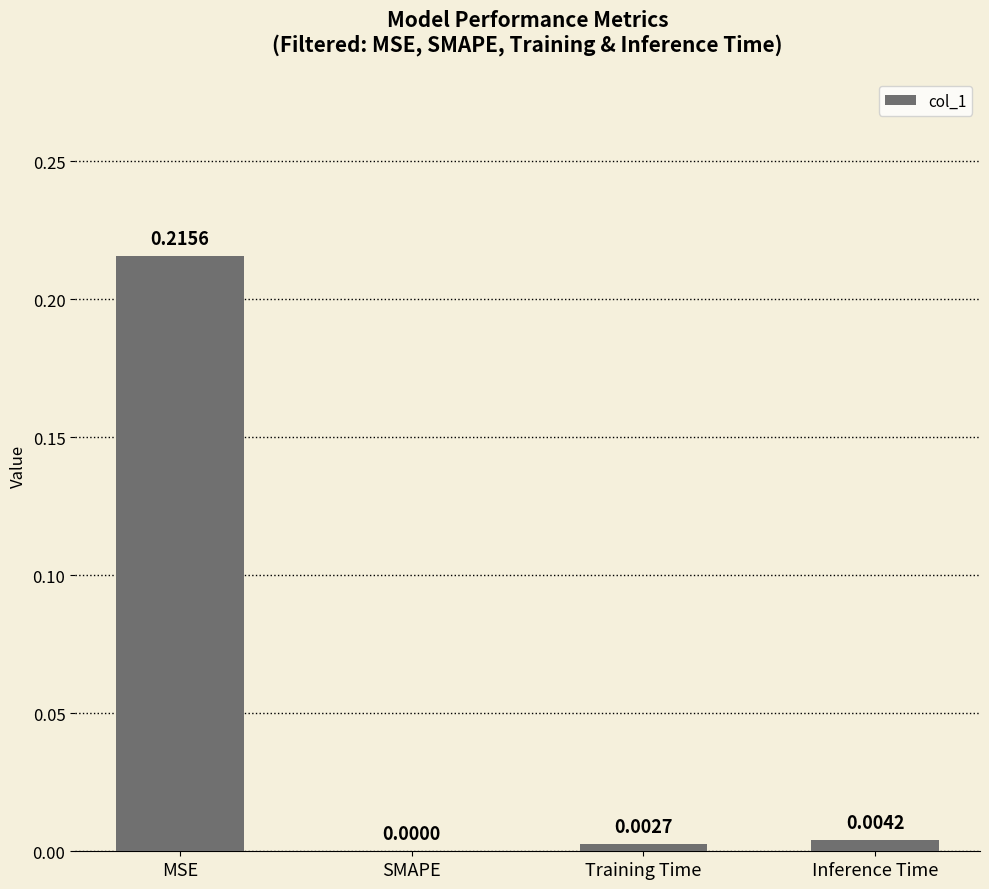

The chart shows a value of -0.1 at SMAPE. True or false?

False